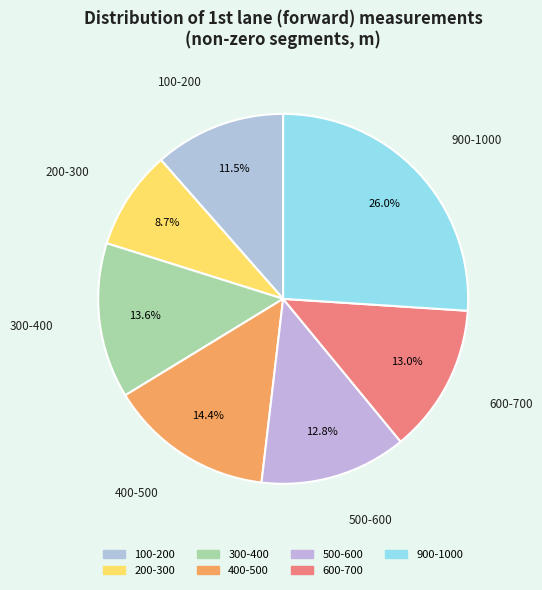

Combined, what portion of the pie is 100-200 and 300-400?

25.1%